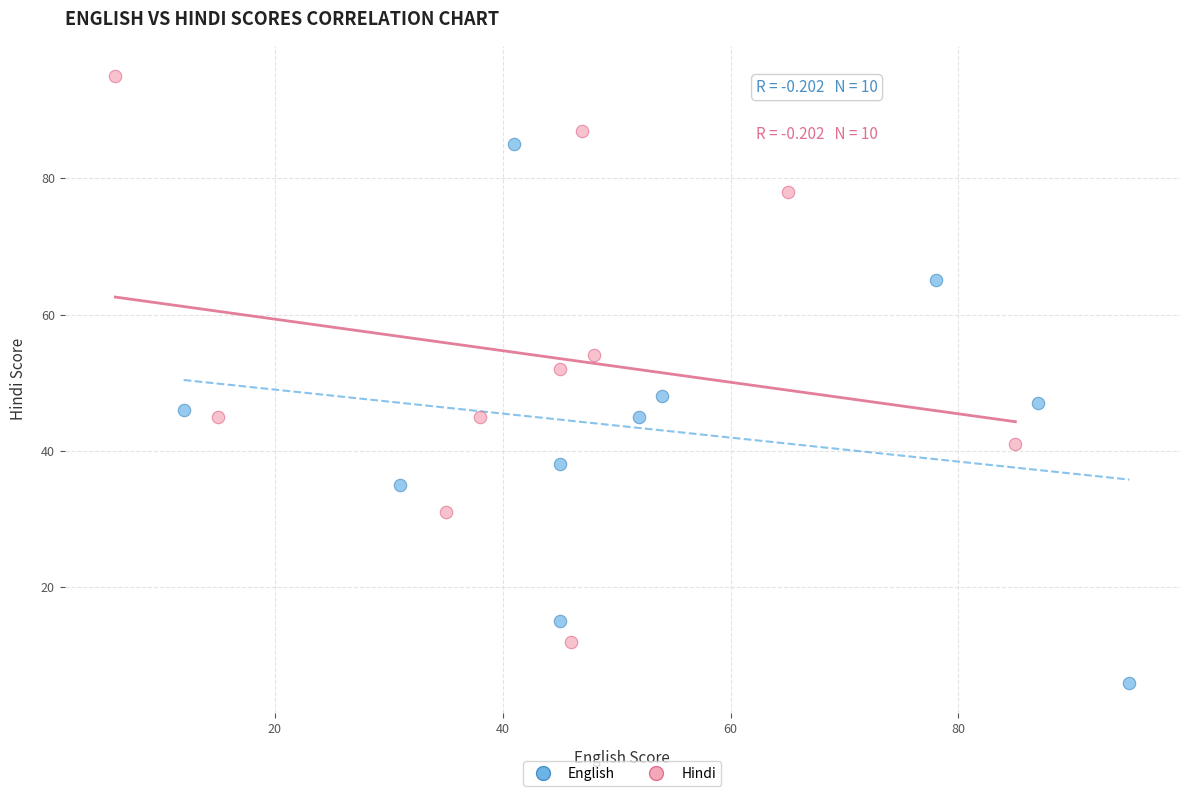

Which series contains the highest Y value?

Hindi